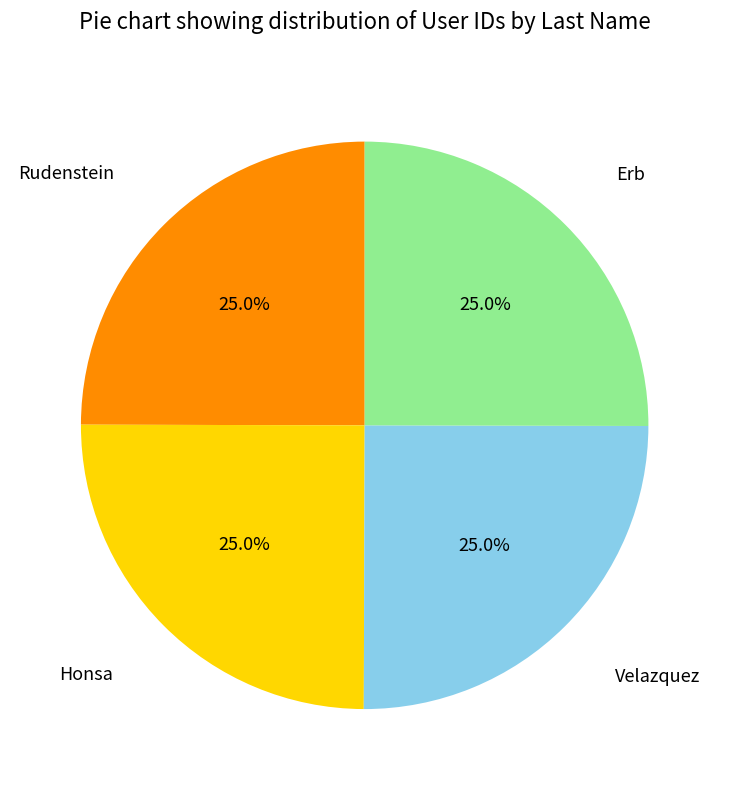

Is there any slice that represents more than half of the pie?

No